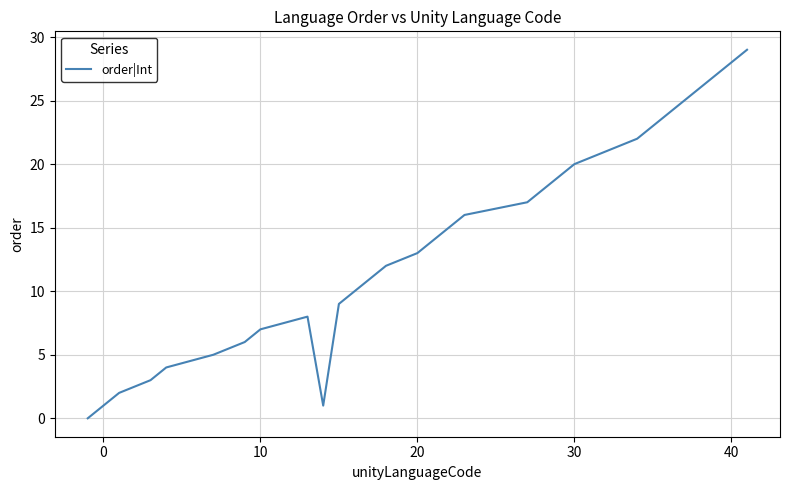

What is the greatest value displayed?

29